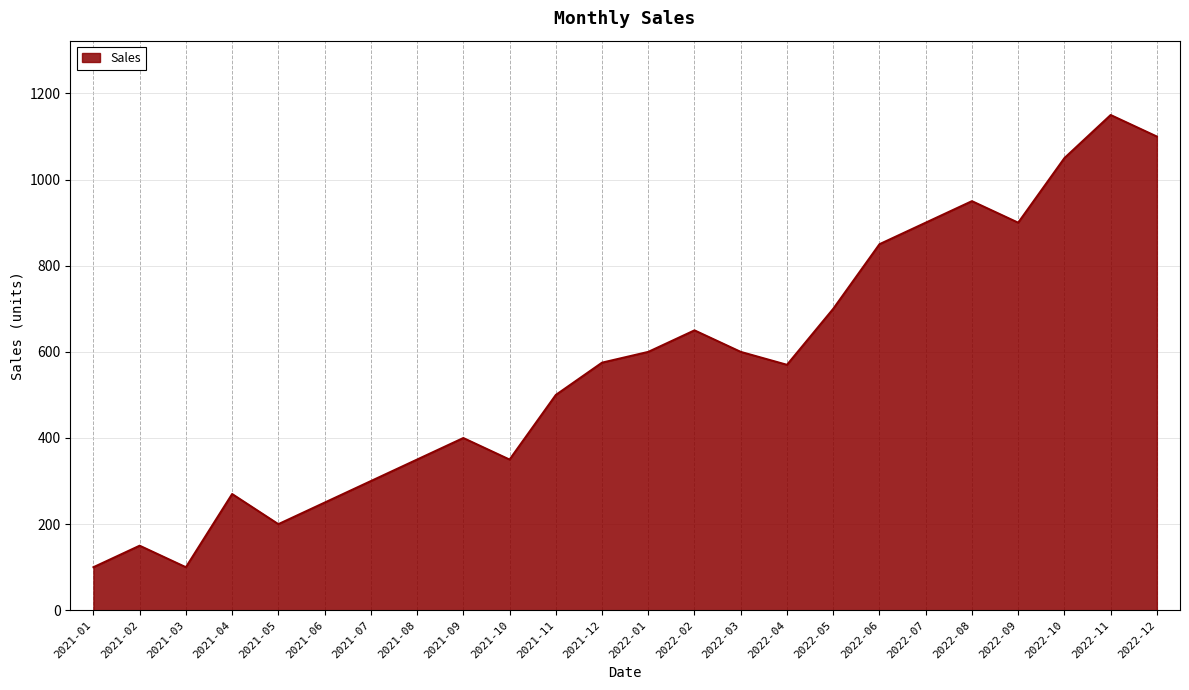

What is the change in value from 2021-11 to 2022-03?

+100